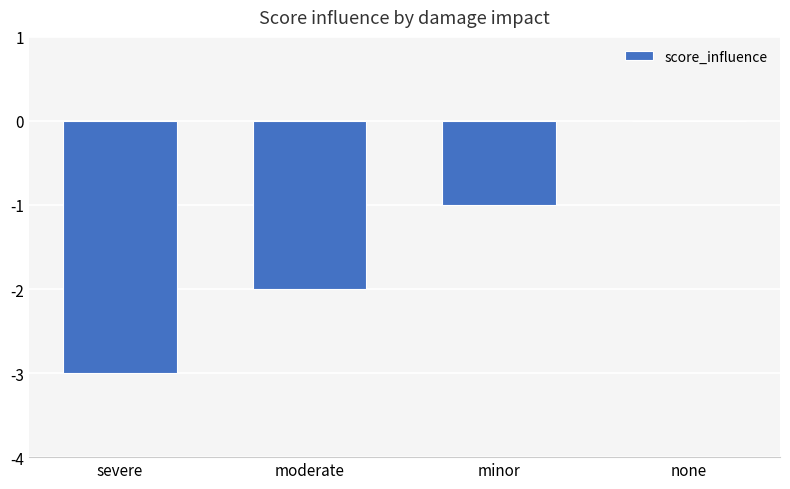

Which label corresponds to the largest value in the chart?

none